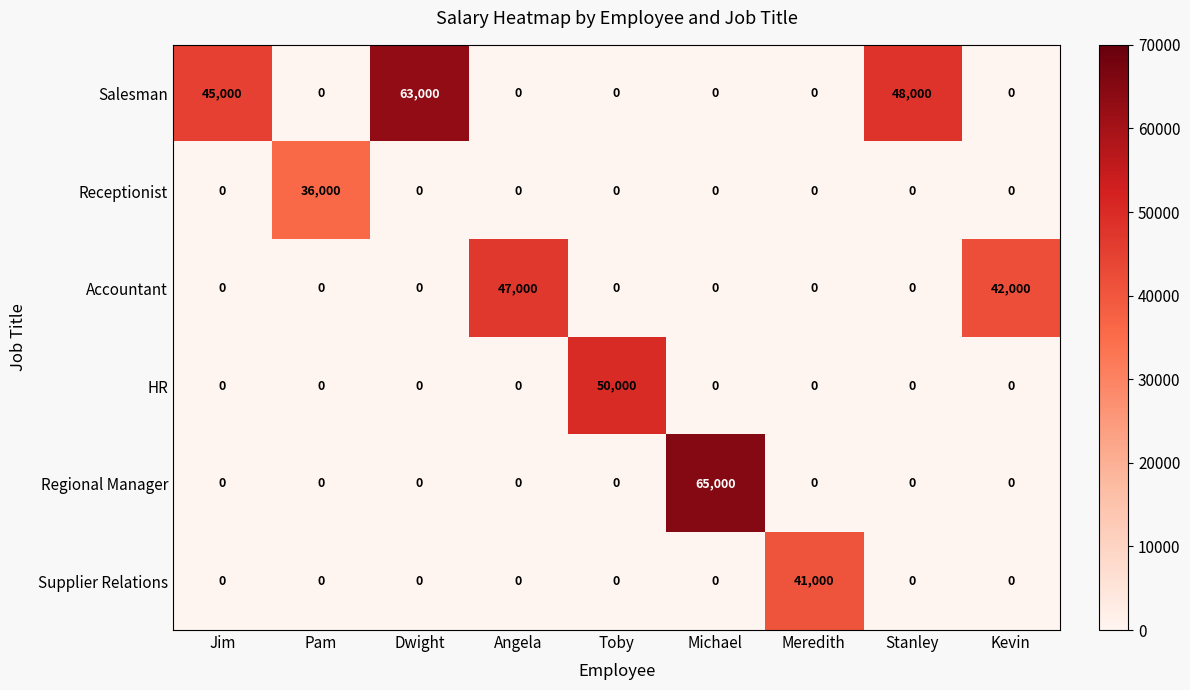

Which series has the largest range (max minus min)?

Regional Manager